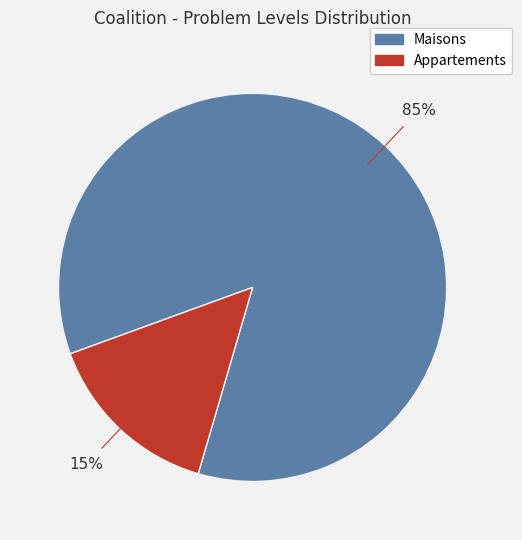

Is there any slice that represents more than half of the pie?

Yes